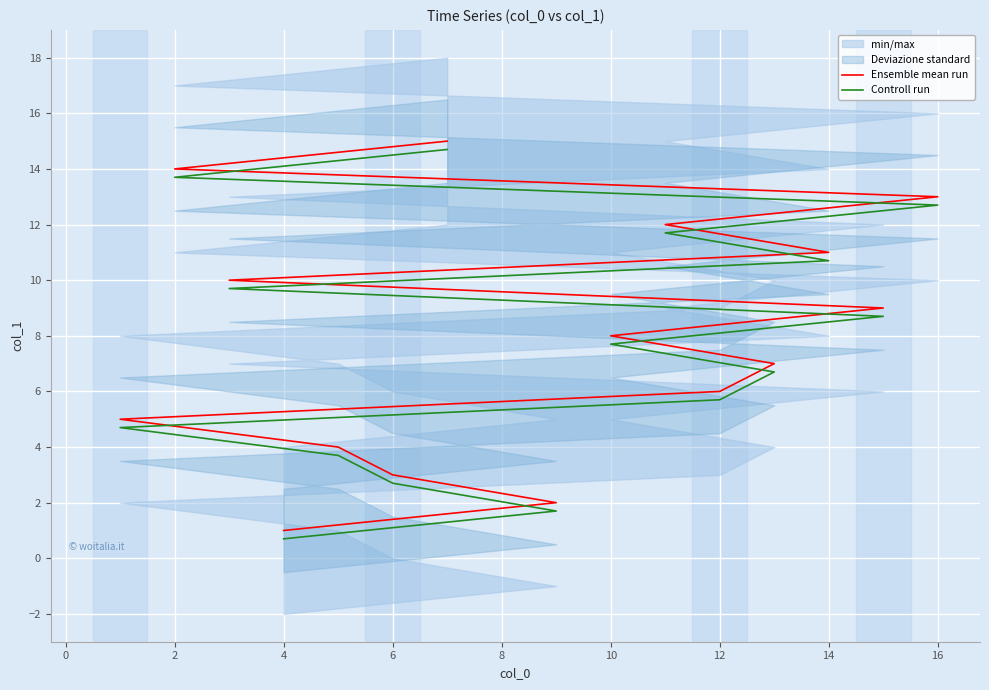

List the series in order of their peak value, highest first.

Ensemble mean run, Controll run